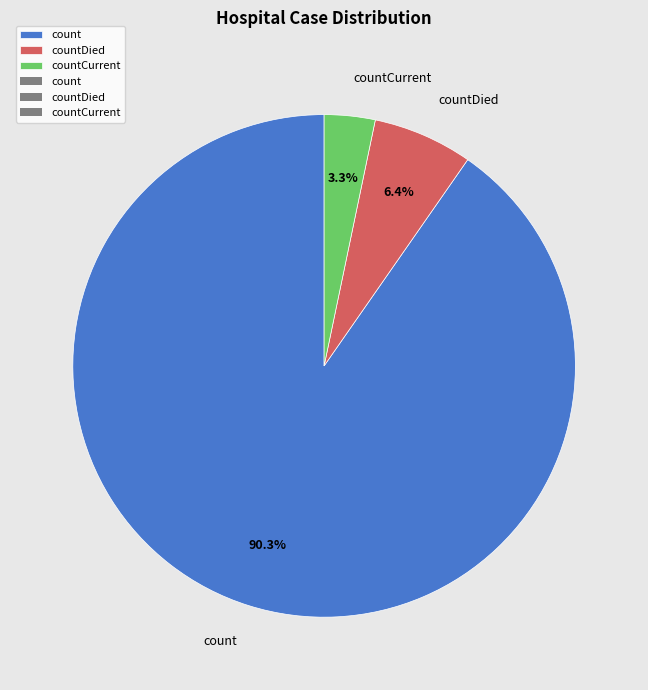

Count the number of slices in the pie.

3